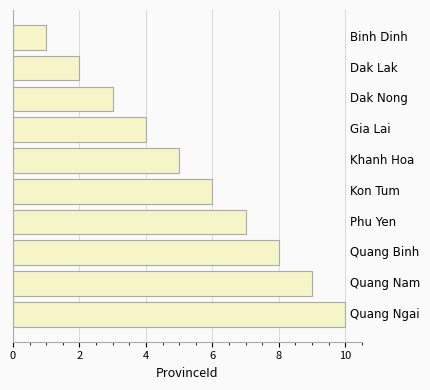

What is the difference between the second highest and second lowest values?

7